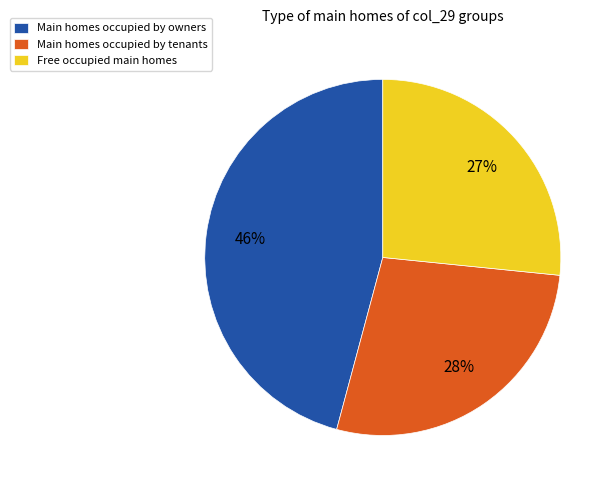

Rank the categories by value from lowest to highest.

Free occupied main homes, Main homes occupied by tenants, Main homes occupied by owners